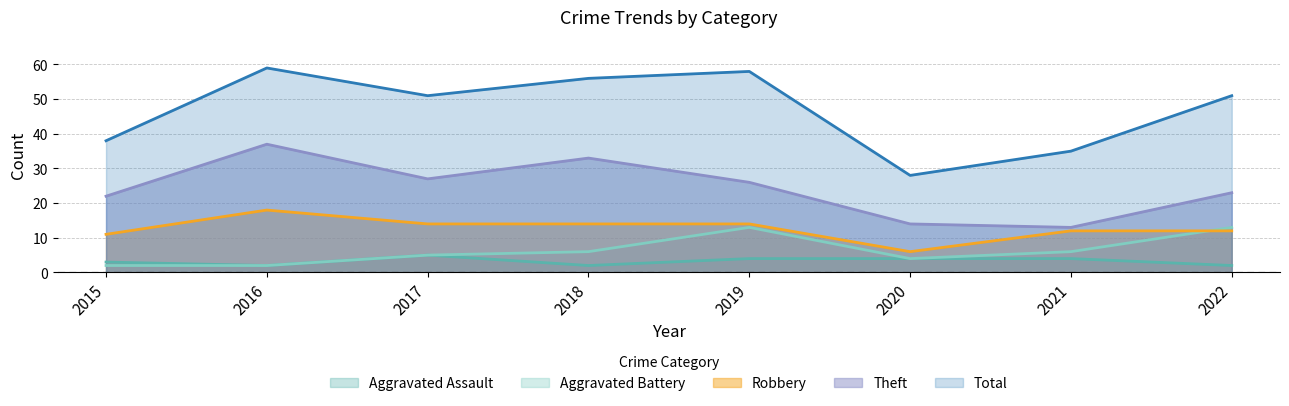

Does the chart have visible grid lines?

Yes